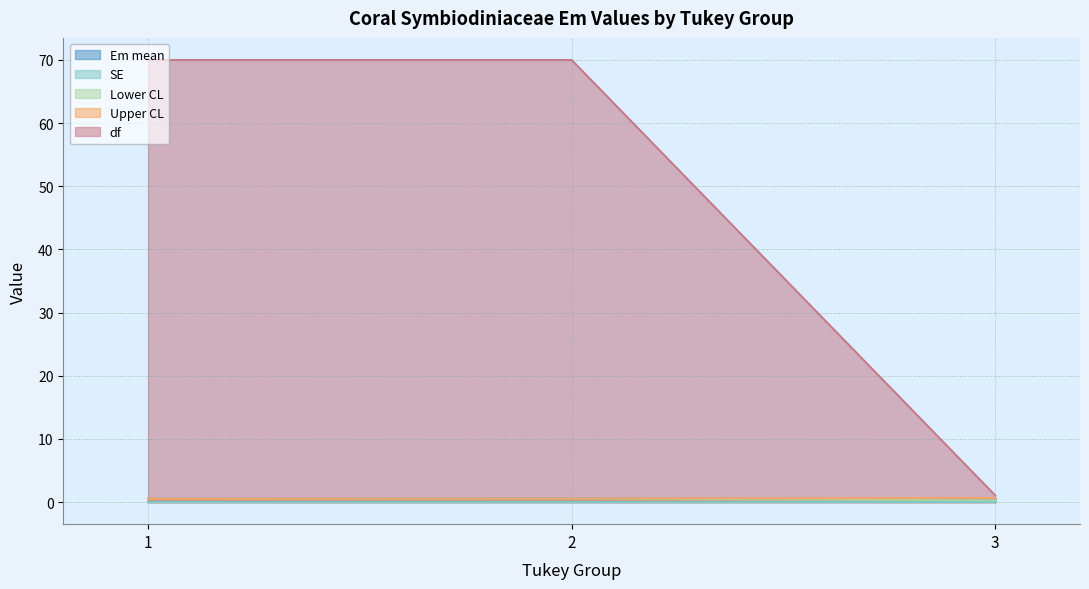

Between 3 and 2, which is larger?

2